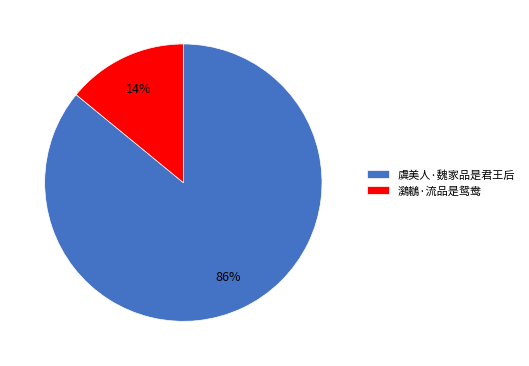

What percentage is the 虞美人·魏家品是君王后 slice, to the nearest percent?

86%